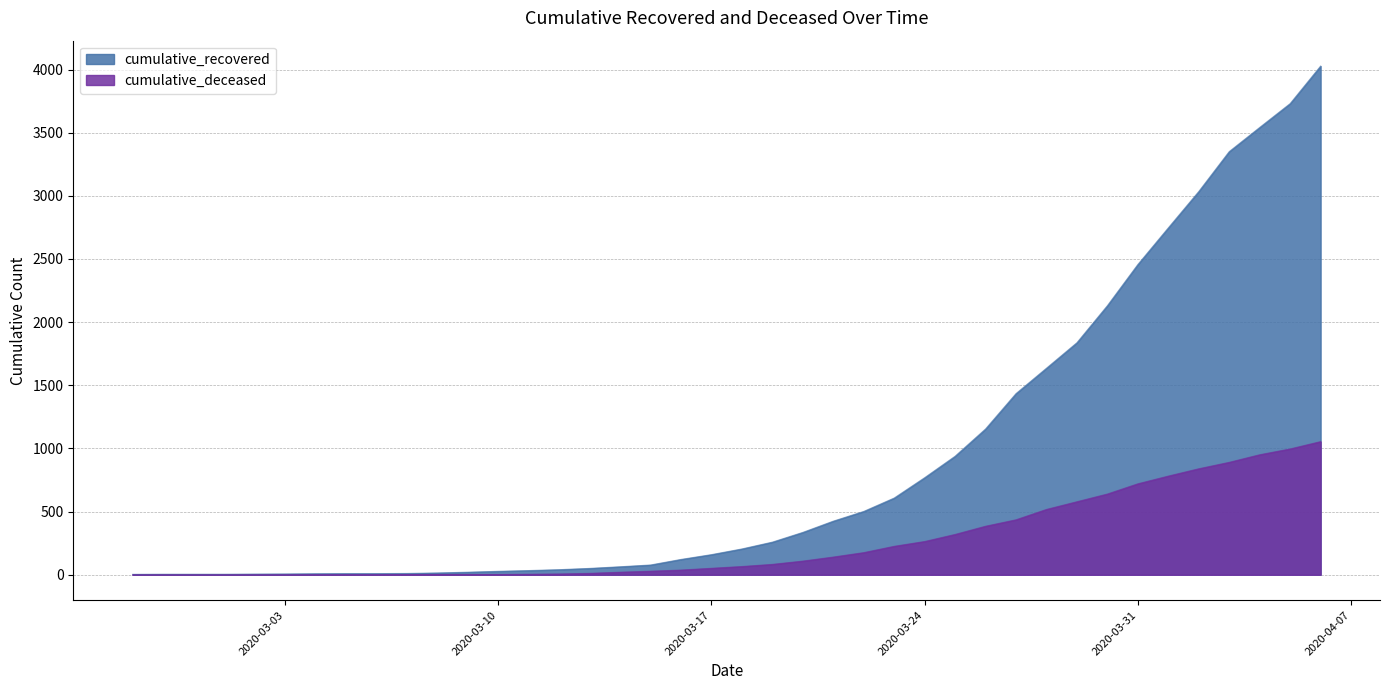

Is the value of cumulative_recovered at 2020-03-23 greater than the value of cumulative_deceased at 2020-03-13?

Yes